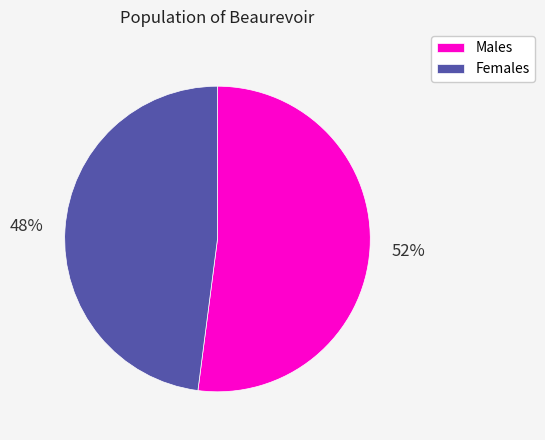

Does Females account for over 50% of the chart?

No